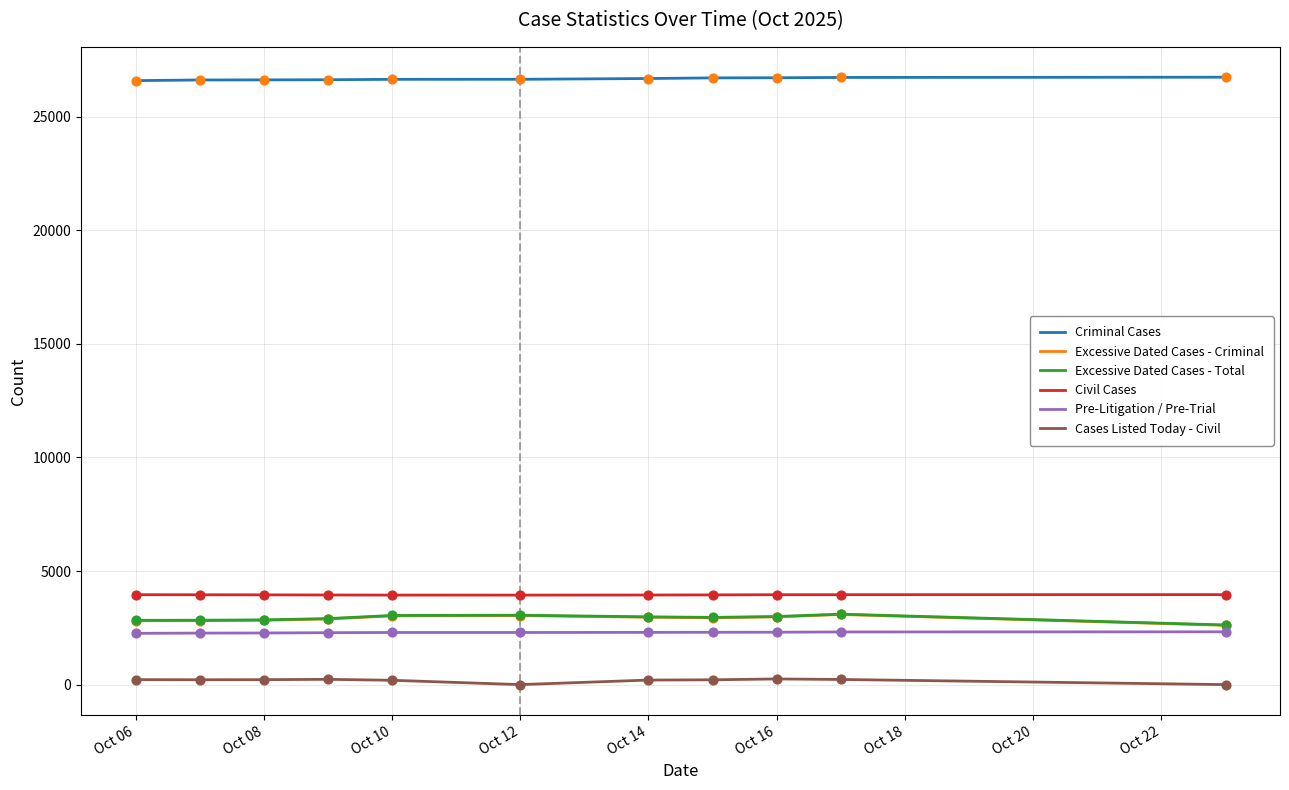

What is the highest value of the Criminal Cases series?

26741